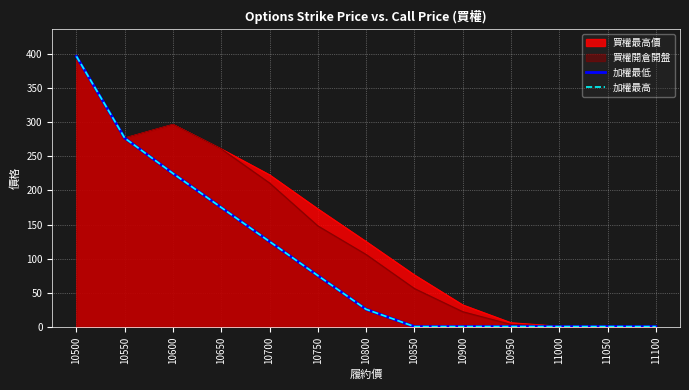

At which label does 加權最低 reach its peak?

10500